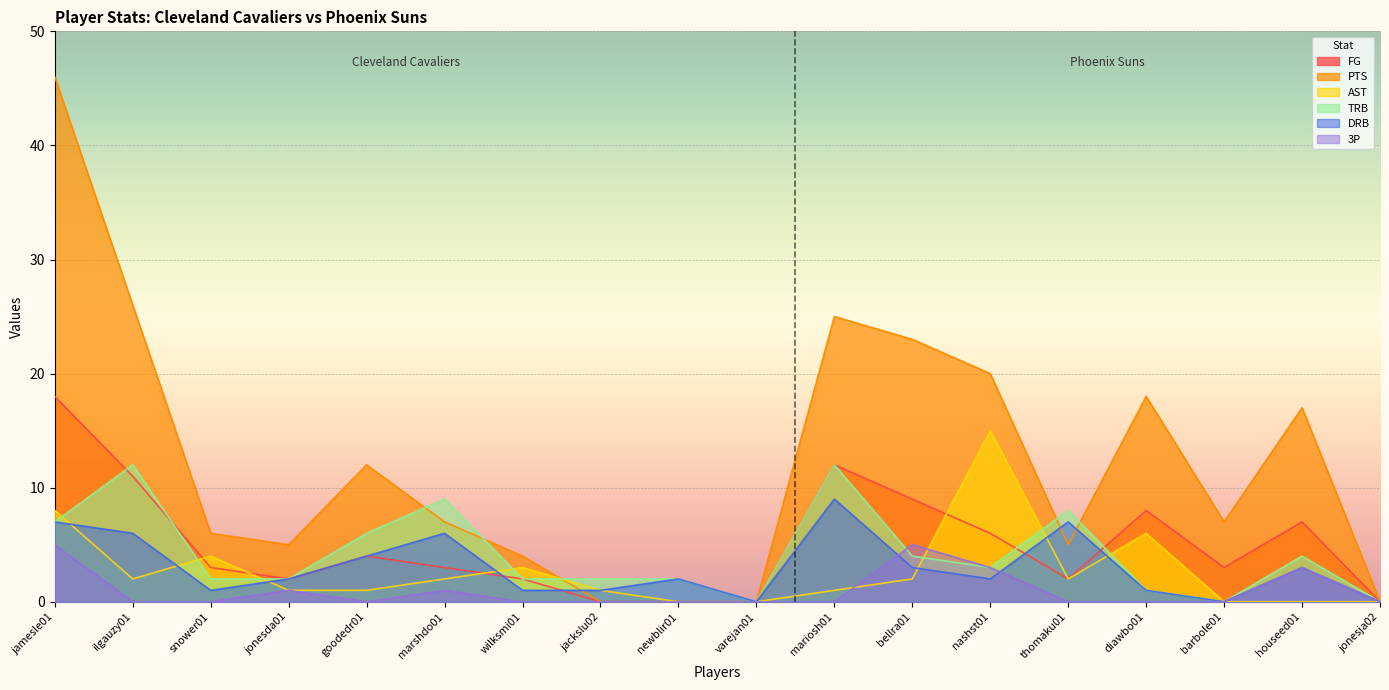

What are all the series names shown in the legend?

FG, PTS, AST, TRB, DRB, 3P